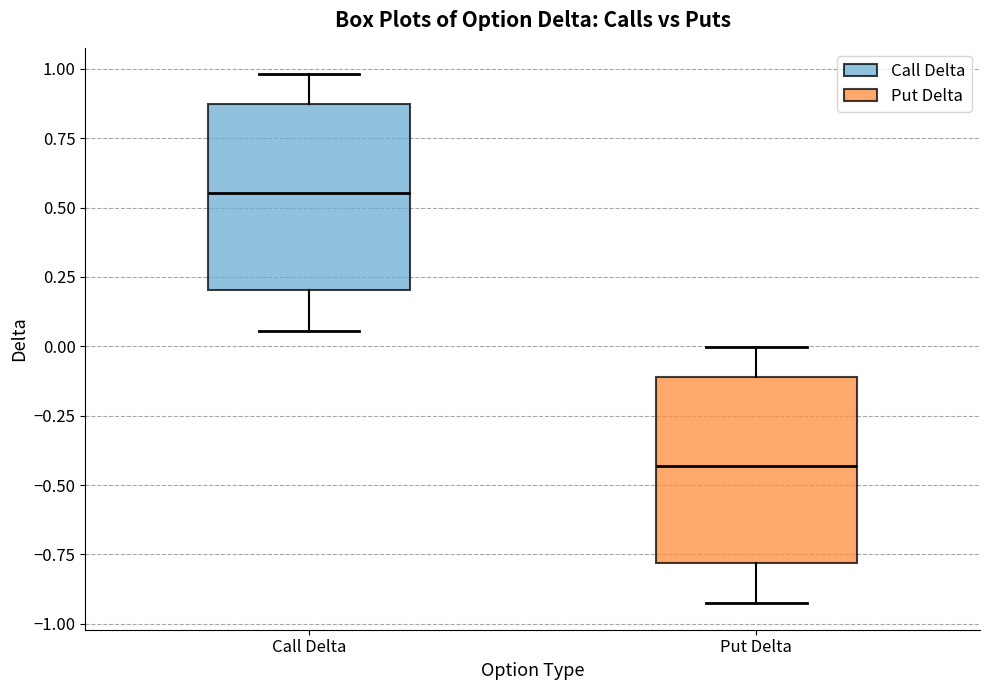

Reading left to right, transcribe this box plot: for each box, give where its median line is, the range the box spans, and where its two whiskers end, as read against the y-axis. The values are not printed on the chart, so give them approximately, as read against the axis.

Call Delta: median 0.55, box 0.20 to 0.85, whiskers 0.05 to 1.00
Put Delta: median -0.45, box -0.80 to -0.10, whiskers -0.95 to 0.00